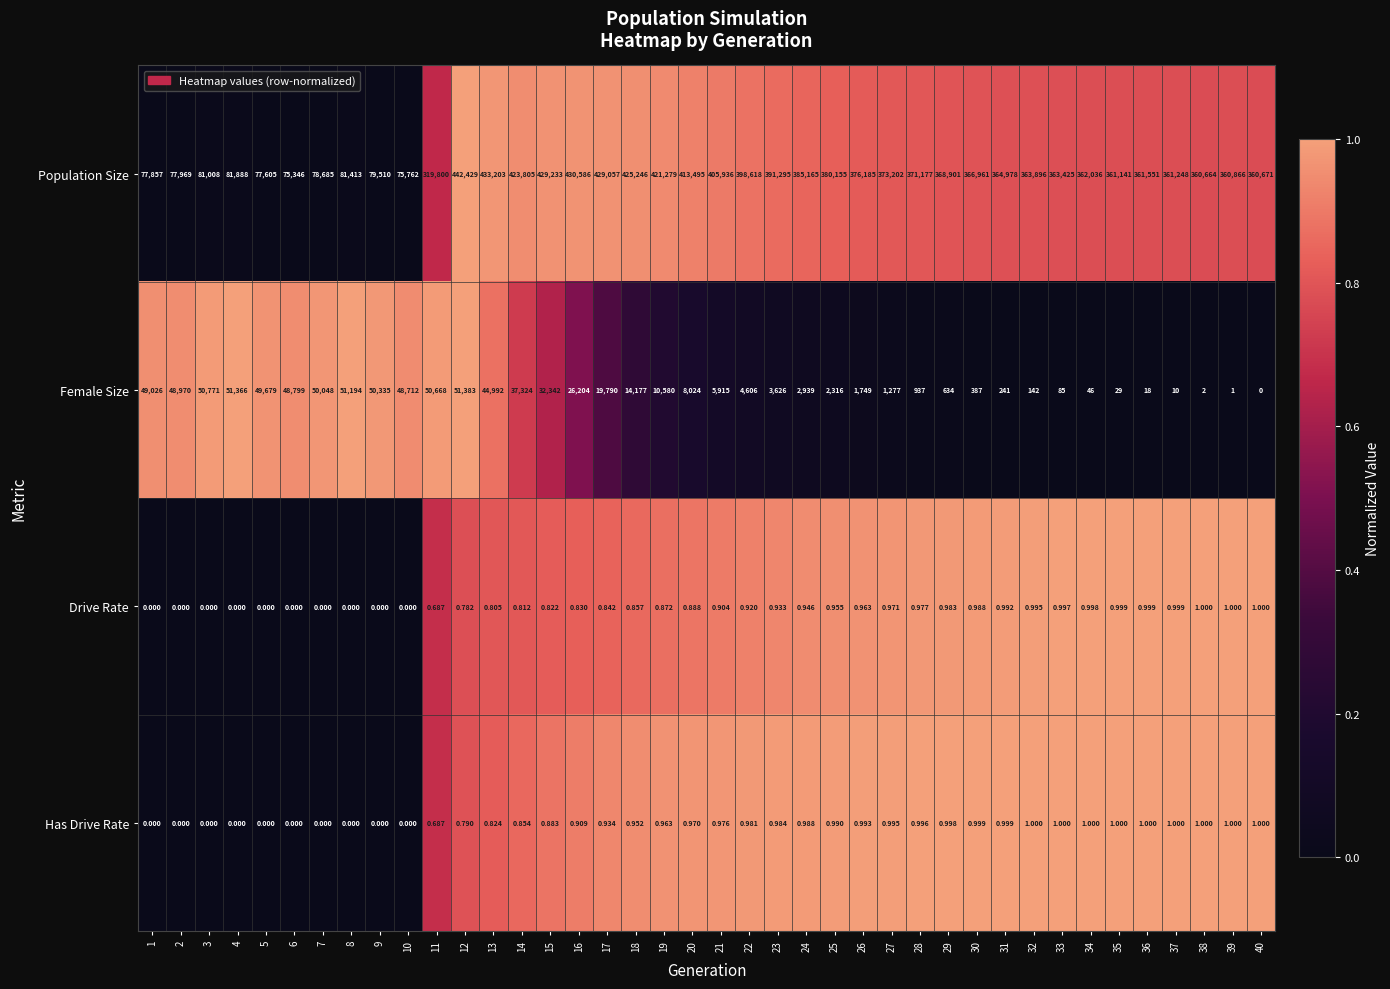

At 20, list the series in order from smallest to largest.

Drive Rate, Has Drive Rate, Female Size, Population Size